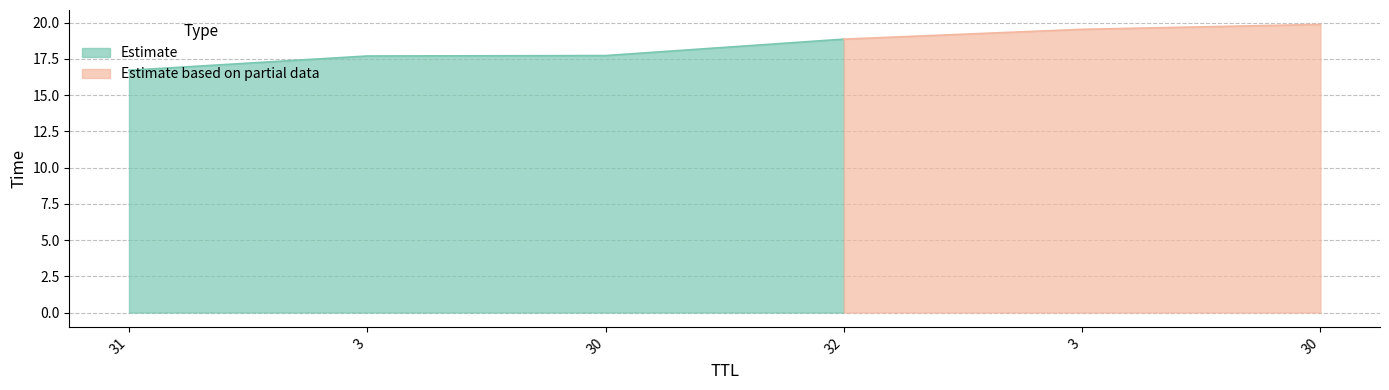

Does the chart display data point markers on the line(s)?

No